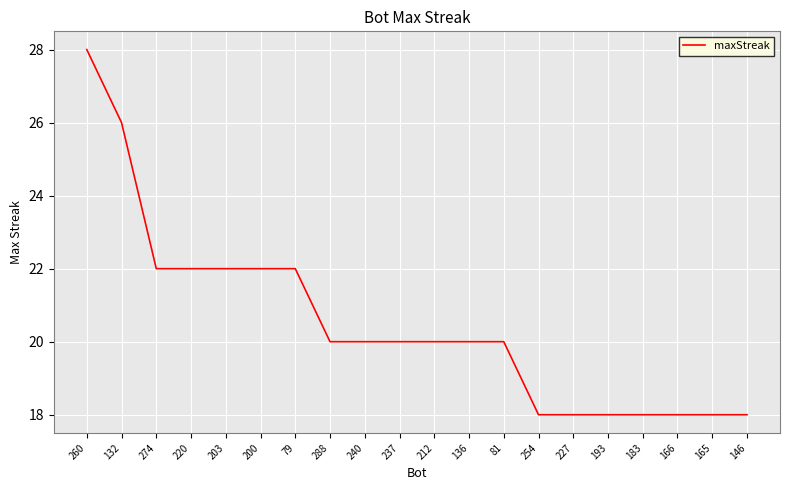

What is the greatest value displayed?

28